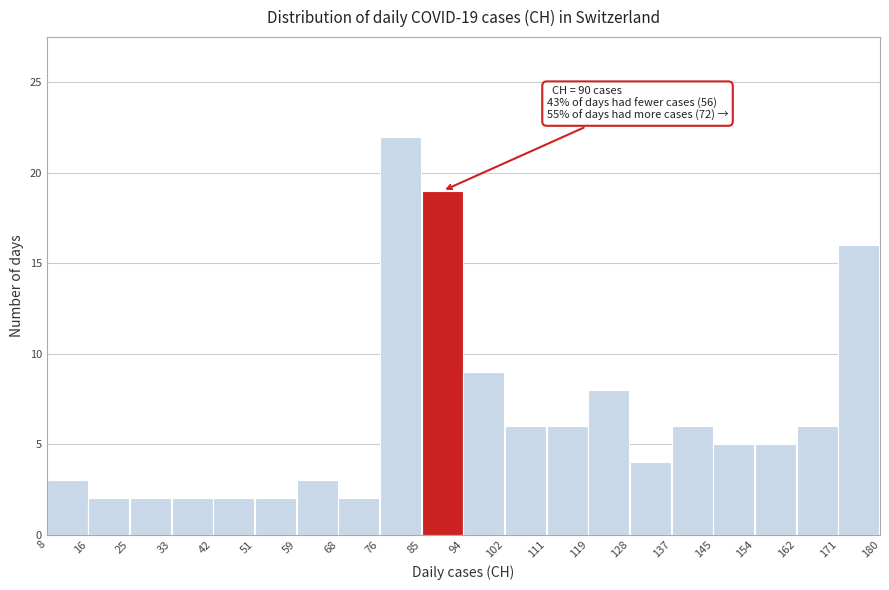

Over which range of the x-axis is the bar tallest?

76 to 85